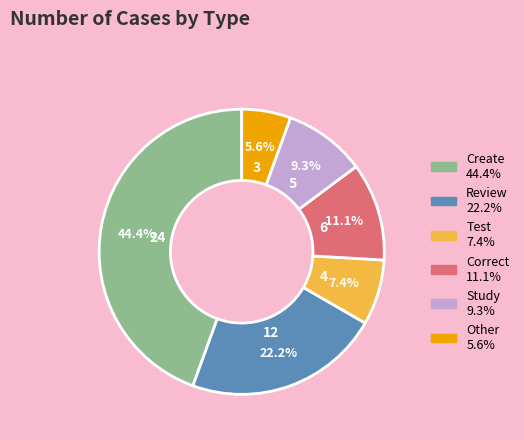

Is there any slice that represents more than half of the pie?

No